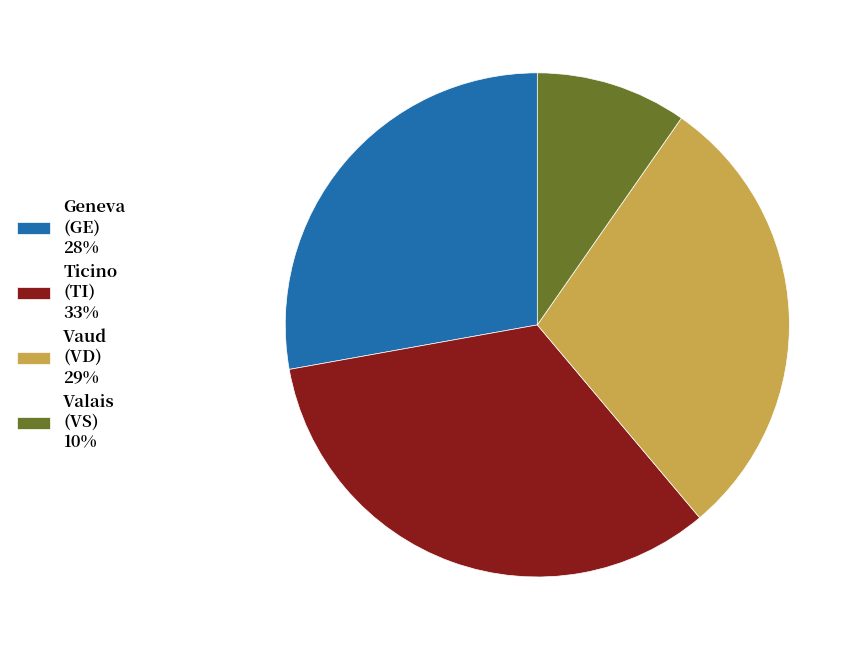

True or false: Valais (VS) 10% accounts for 17% of the total.

False